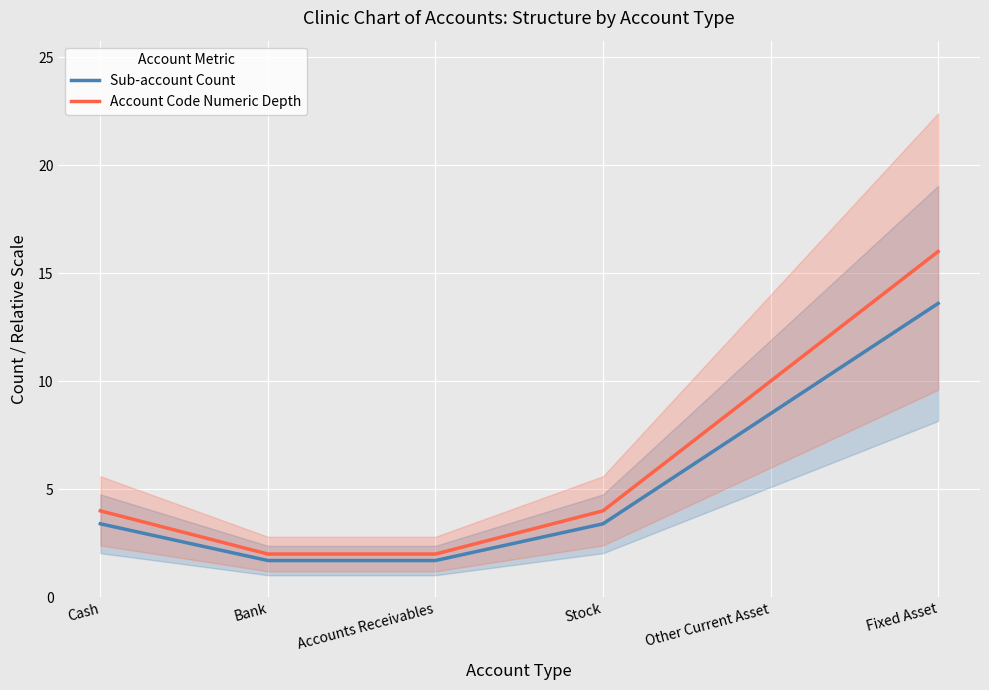

True or false: Account Code Numeric Depth and Sub-account Count cross at least once.

False